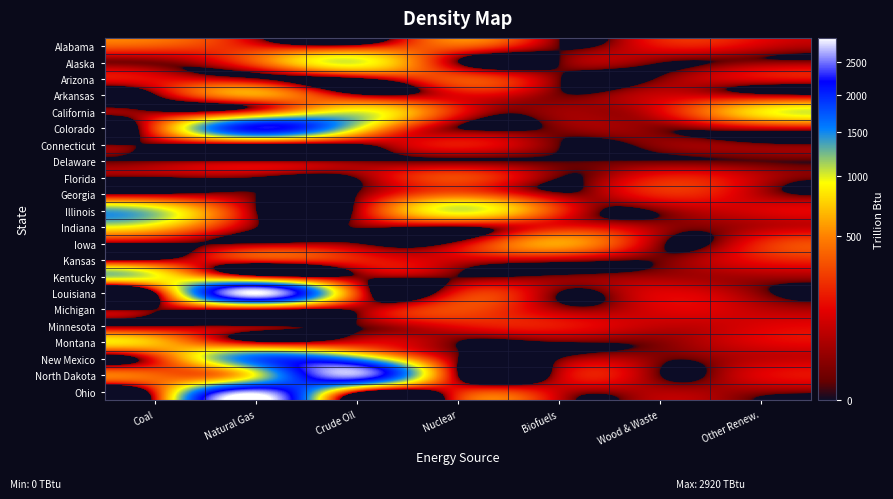

What is the total value across all series at Natural Gas?

12337.5